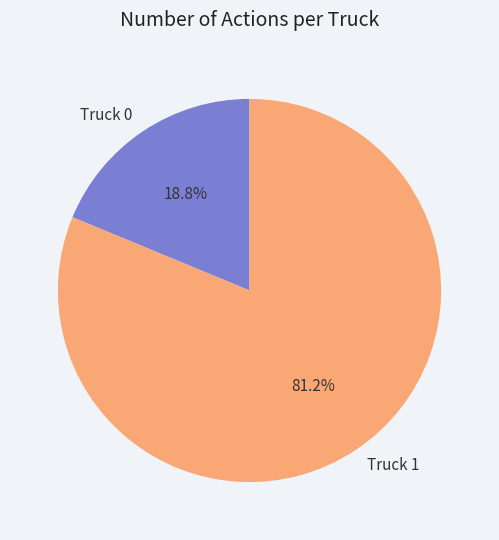

The Truck 1 slice represents 81% of the pie. True or false?

True